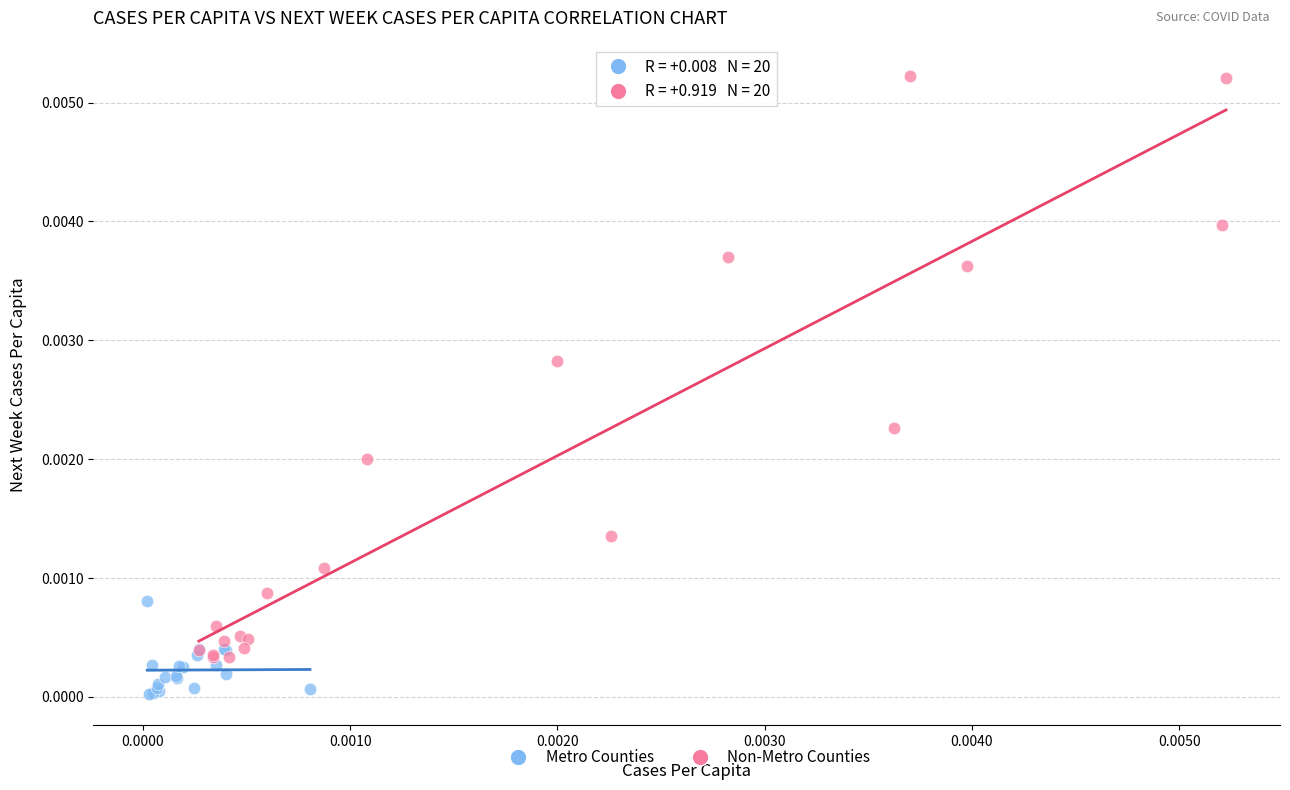

Which series has the widest spread of Y values?

Non-Metro Counties